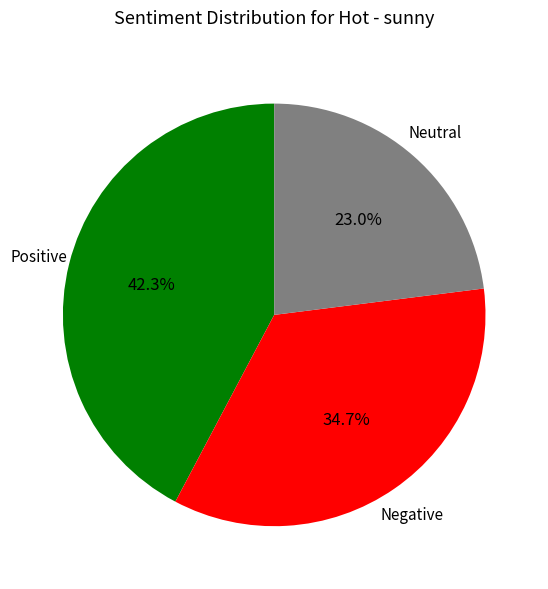

Is there any slice that represents more than half of the pie?

No